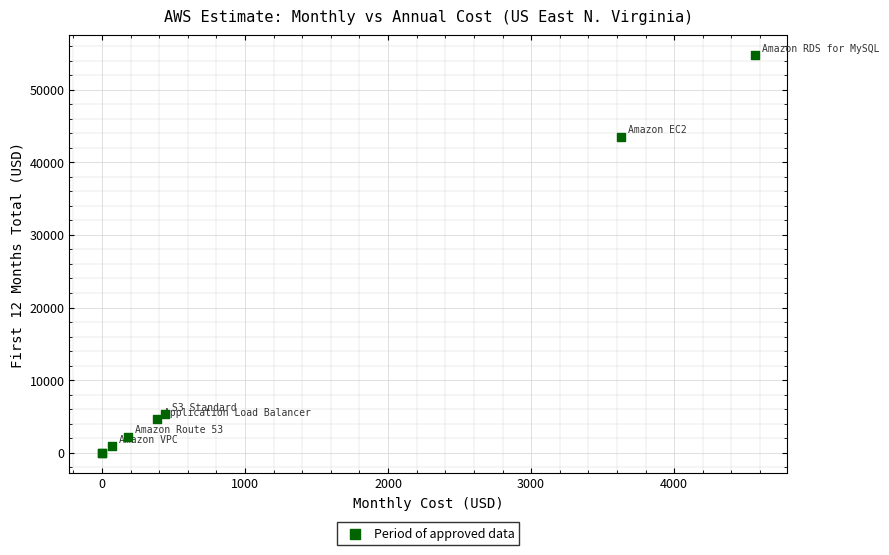

What Y value in the scatter plot is closest to 27377?

43534.1